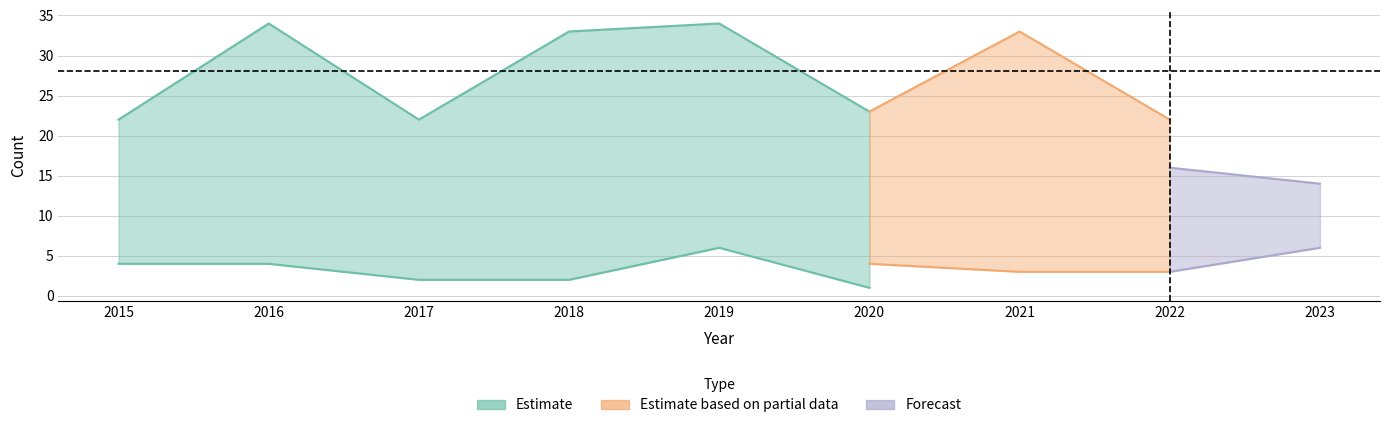

At how many categories does at least one series exceed 8?

9